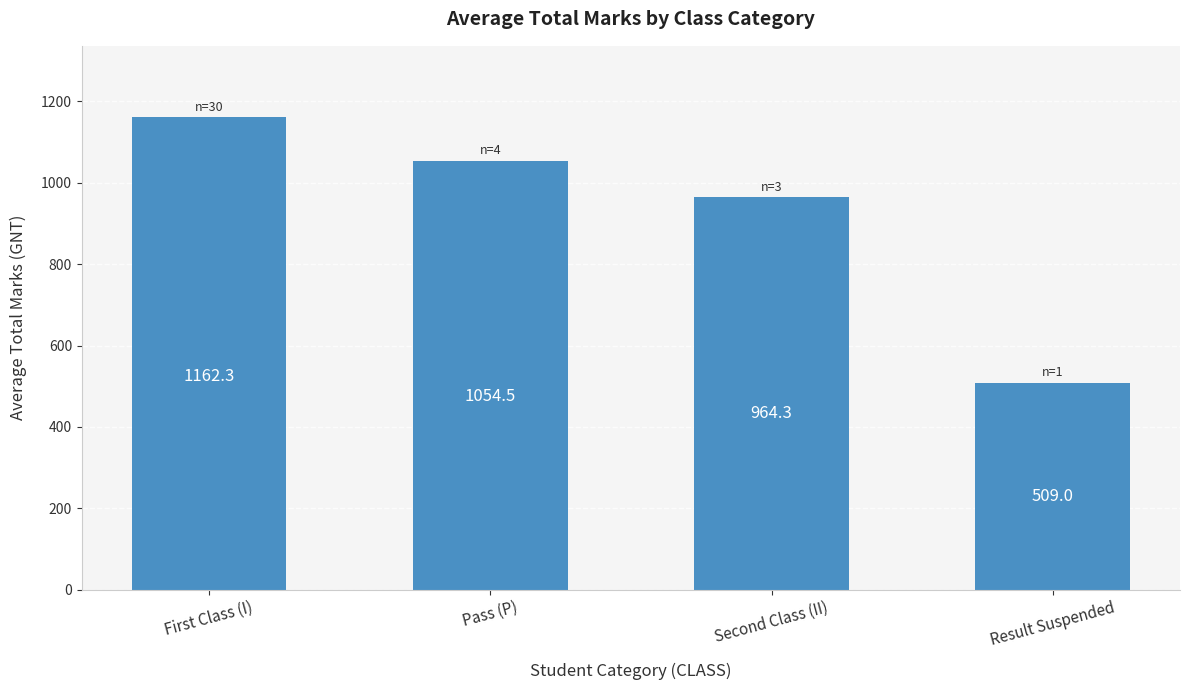

How many values are below 1054?

2